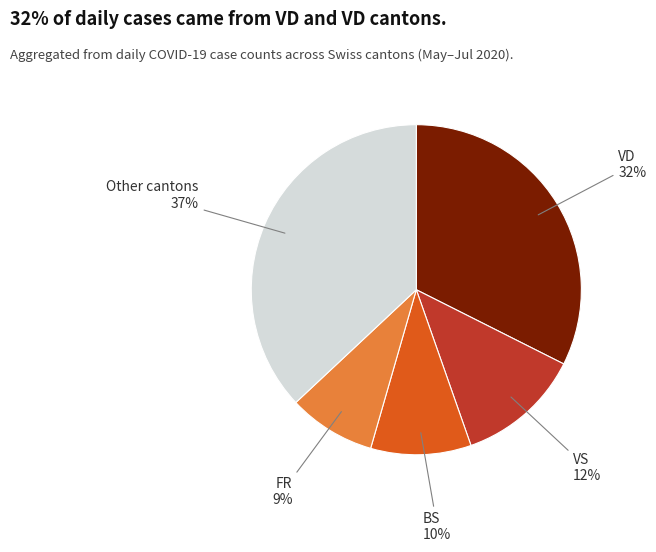

Is the sum of Other cantons and VD greater than half?

Yes